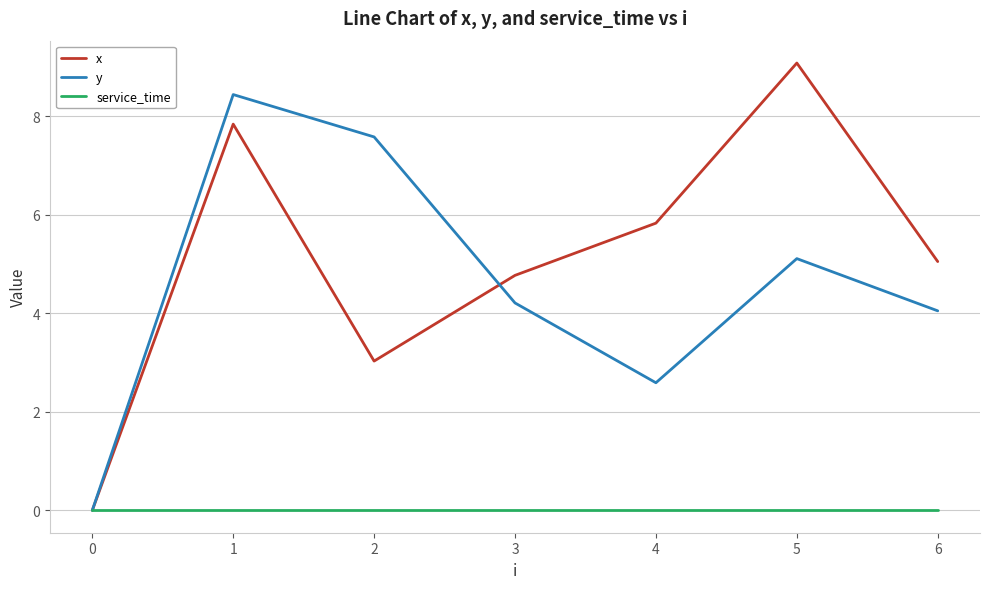

At which category does the chart reach its peak across all series?

5